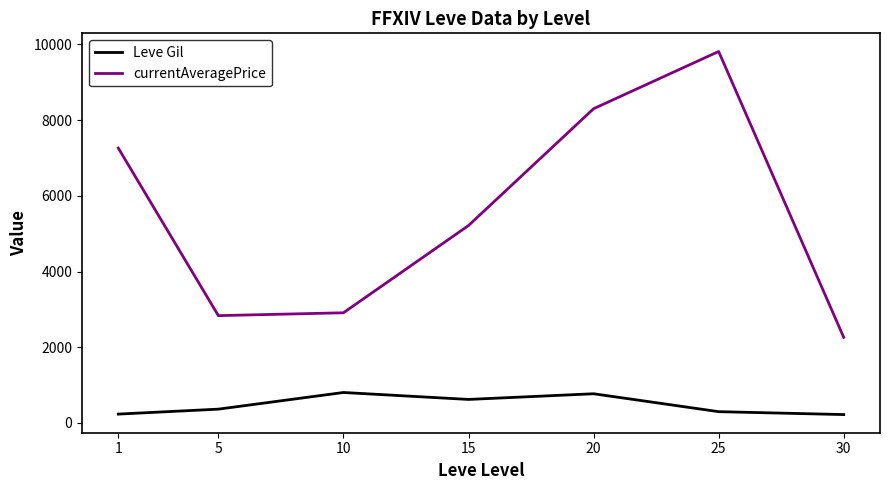

True or false: currentAveragePrice and Leve Gil intersect in this chart.

False